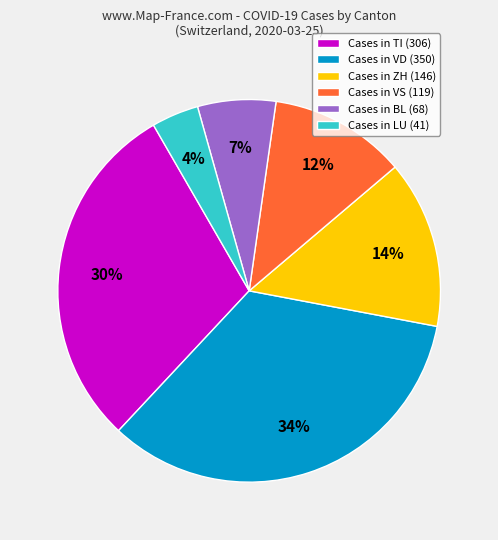

What percentage is the Cases in ZH (146) slice, to the nearest percent?

14%